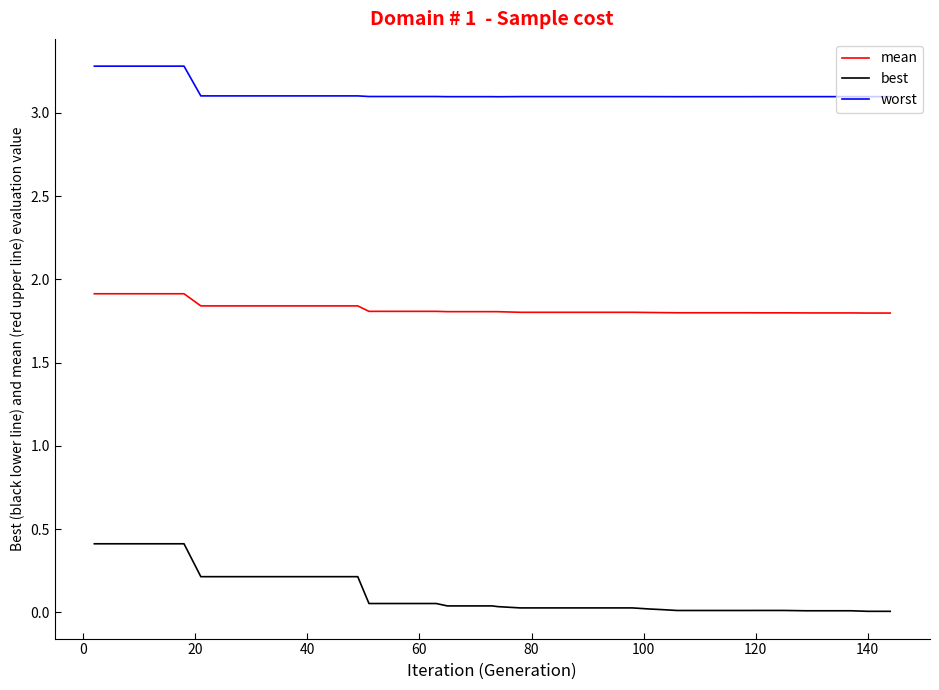

List the series in order of their peak value, lowest first.

best, mean, worst